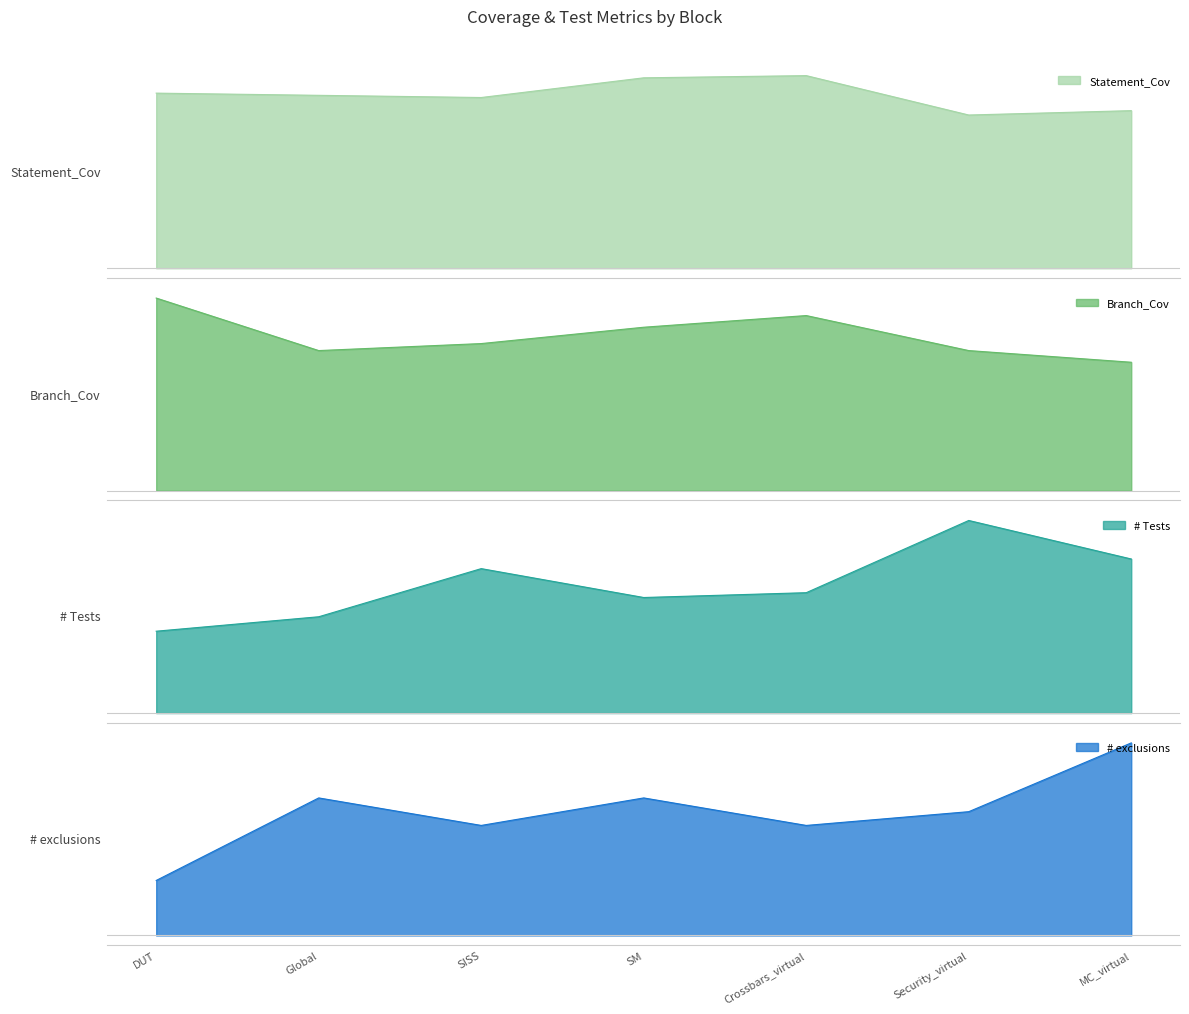

Which has a higher value, MC_virtual or Global?

Global